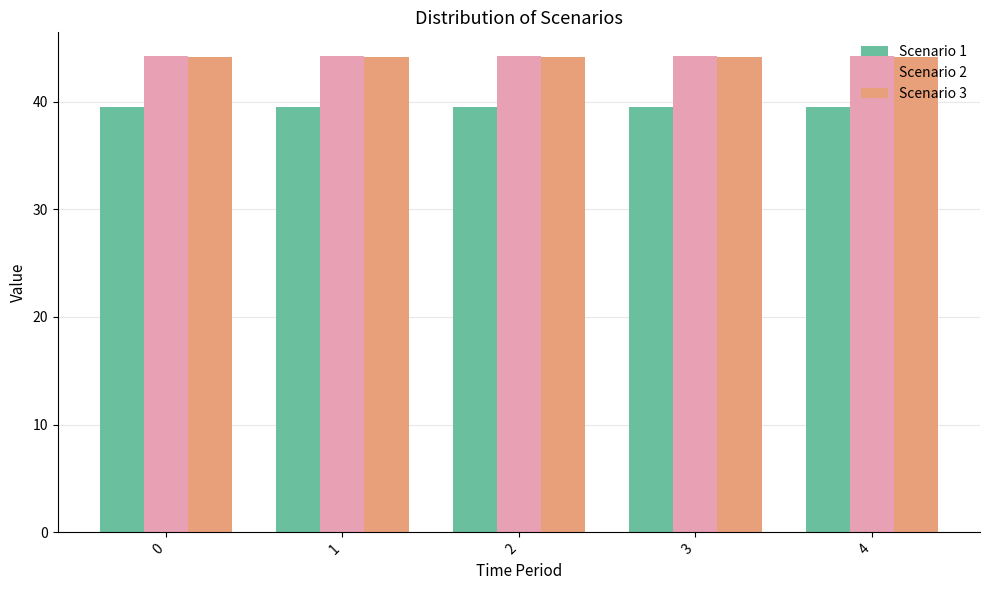

How many bars are there in total?

15